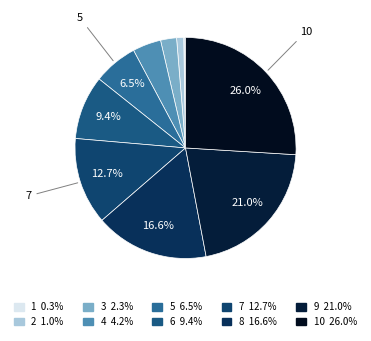

Which slice is the smallest?

1